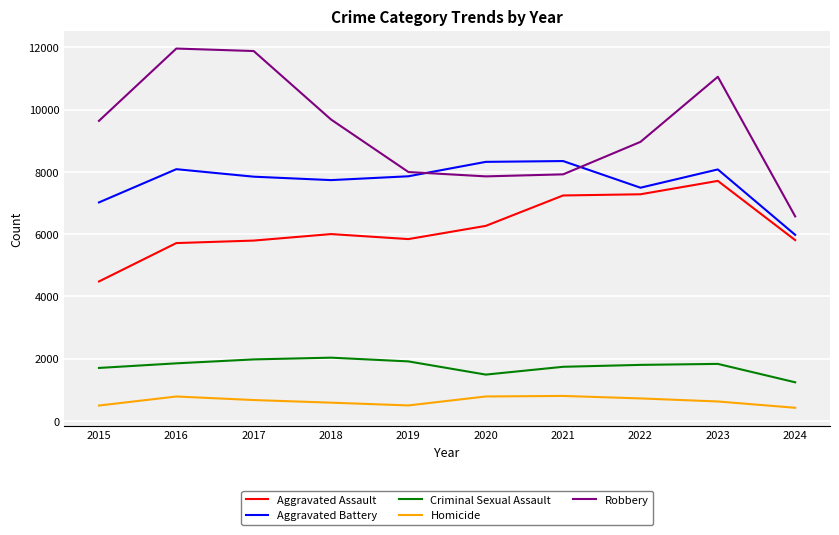

What is the total value across all series at 2020?

24717